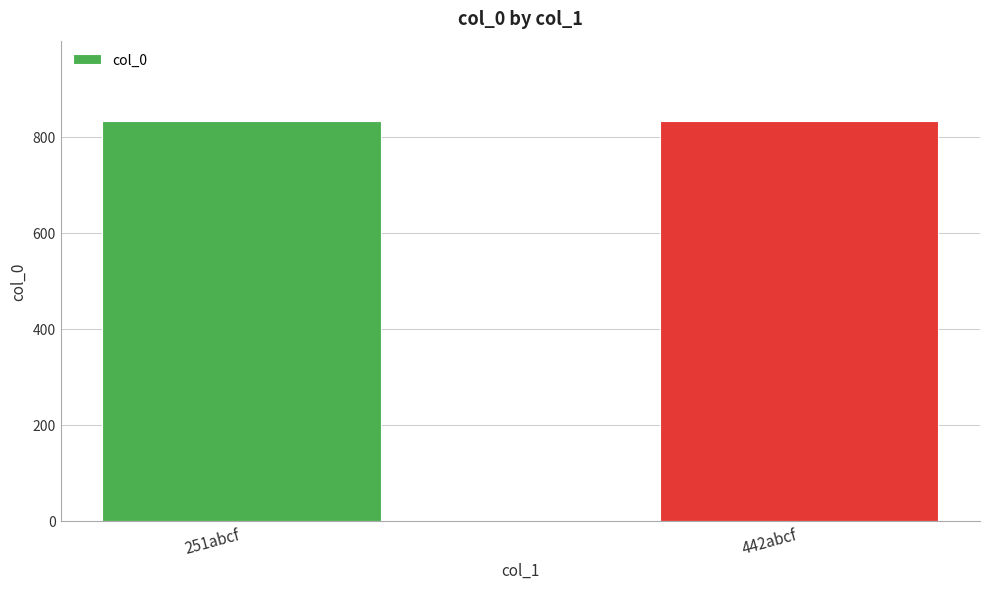

What is the change in value from 251abcf to 442abcf?

+1